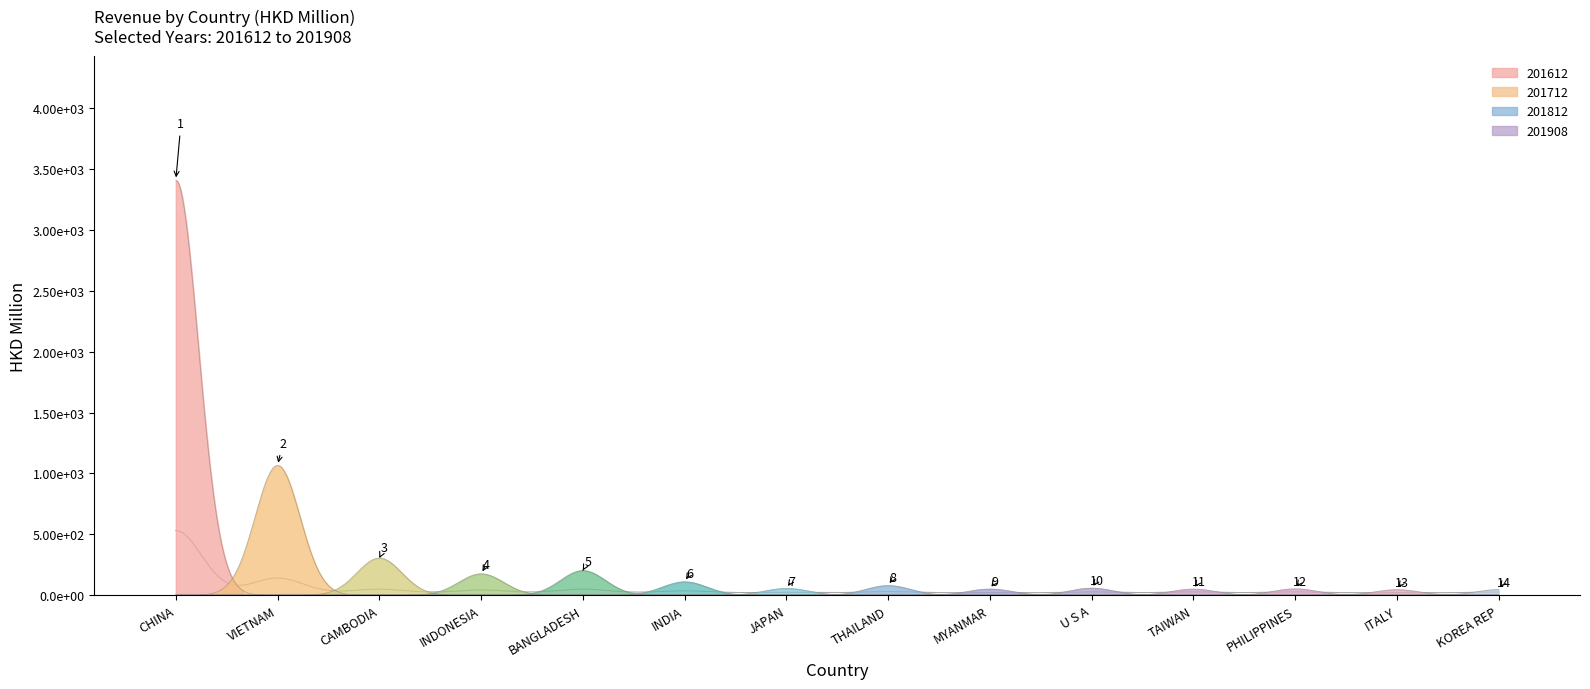

Which category has the highest value across all series?

CHINA